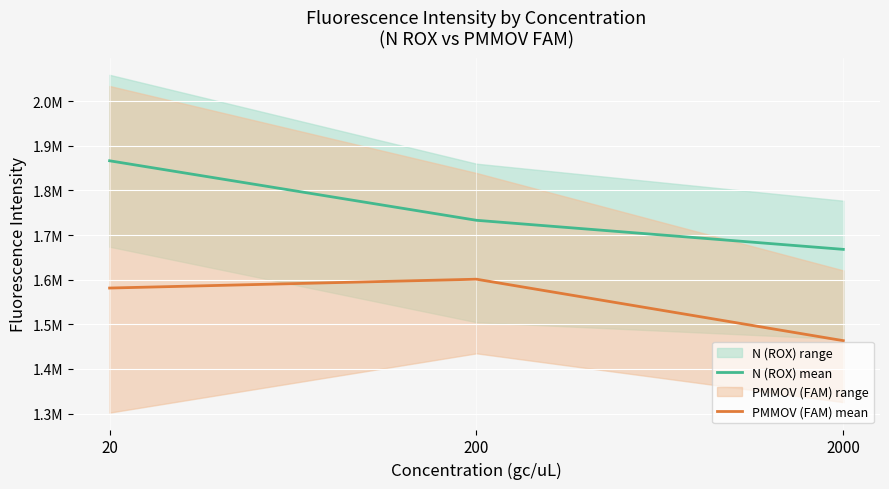

How many lines are shown in the chart?

2